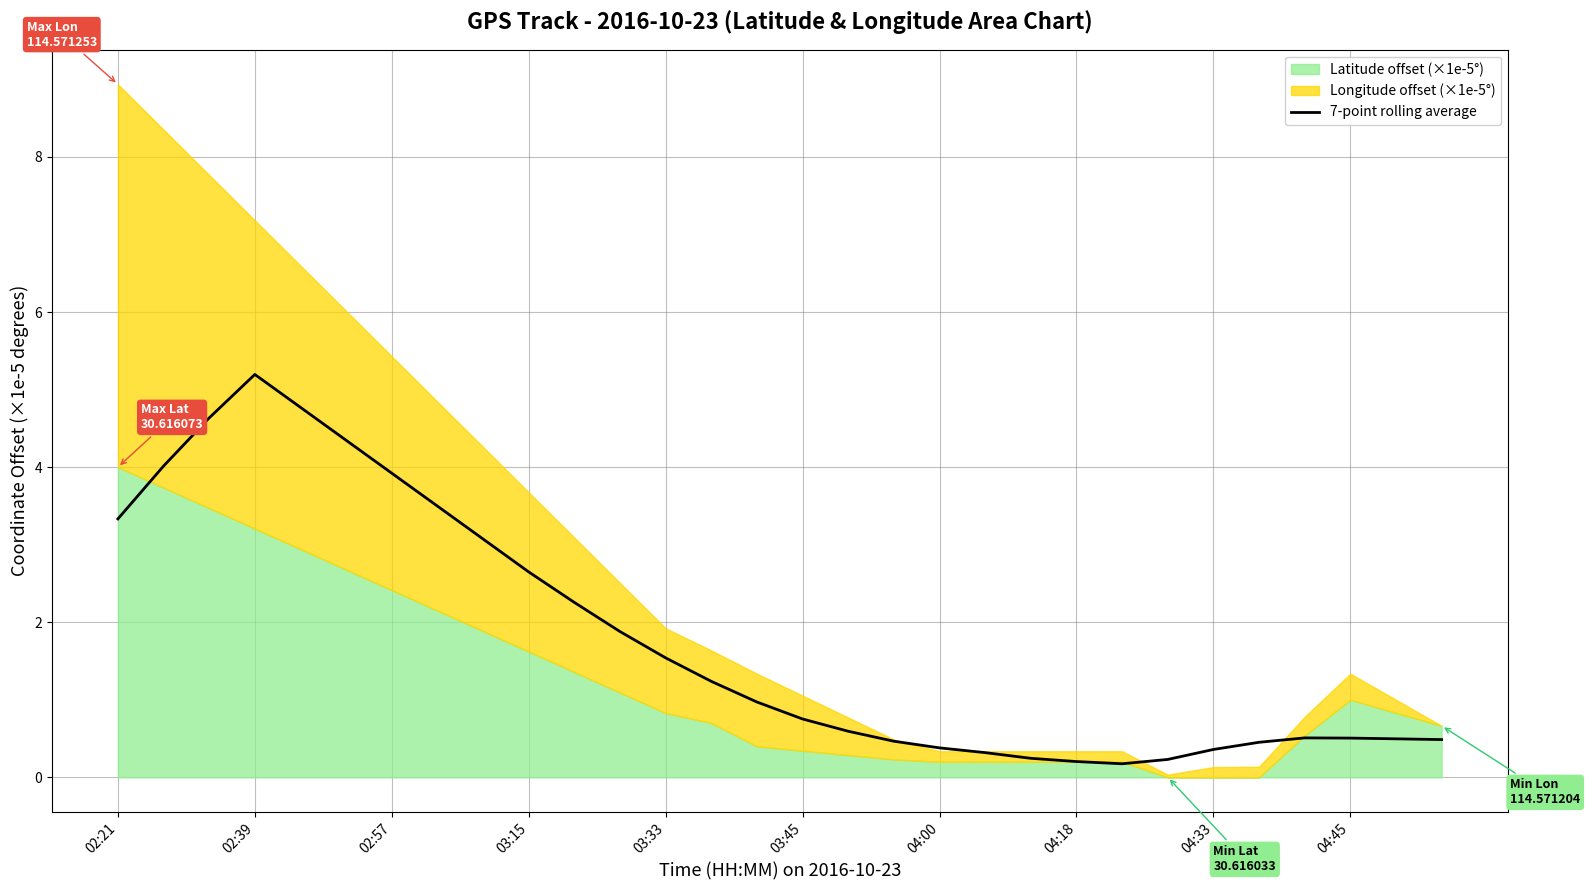

The value of 7-point rolling average at 03:15 is 2.6. True or false?

True